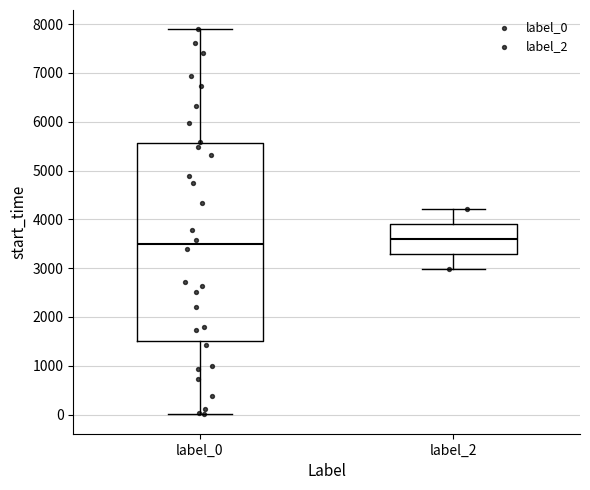

Where does the upper whisker of the box for label_2 end on the y-axis? The values are not printed on the chart, so give them approximately, as read against the axis.

4200